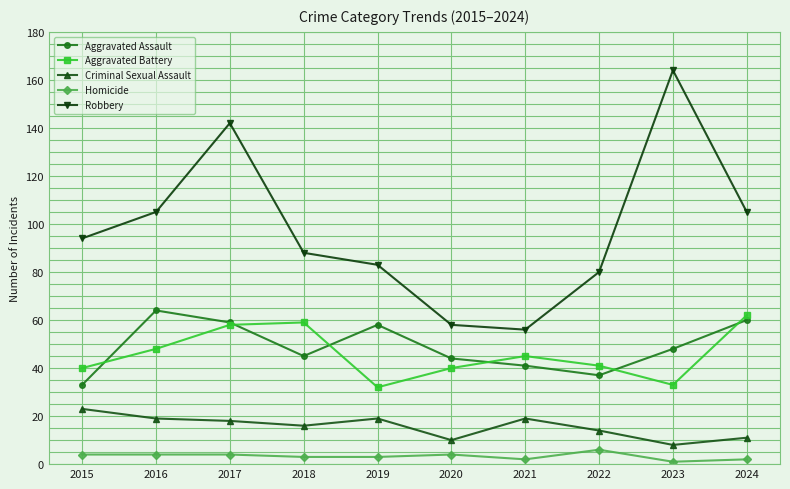

How many interior local peaks does the Robbery series have?

2